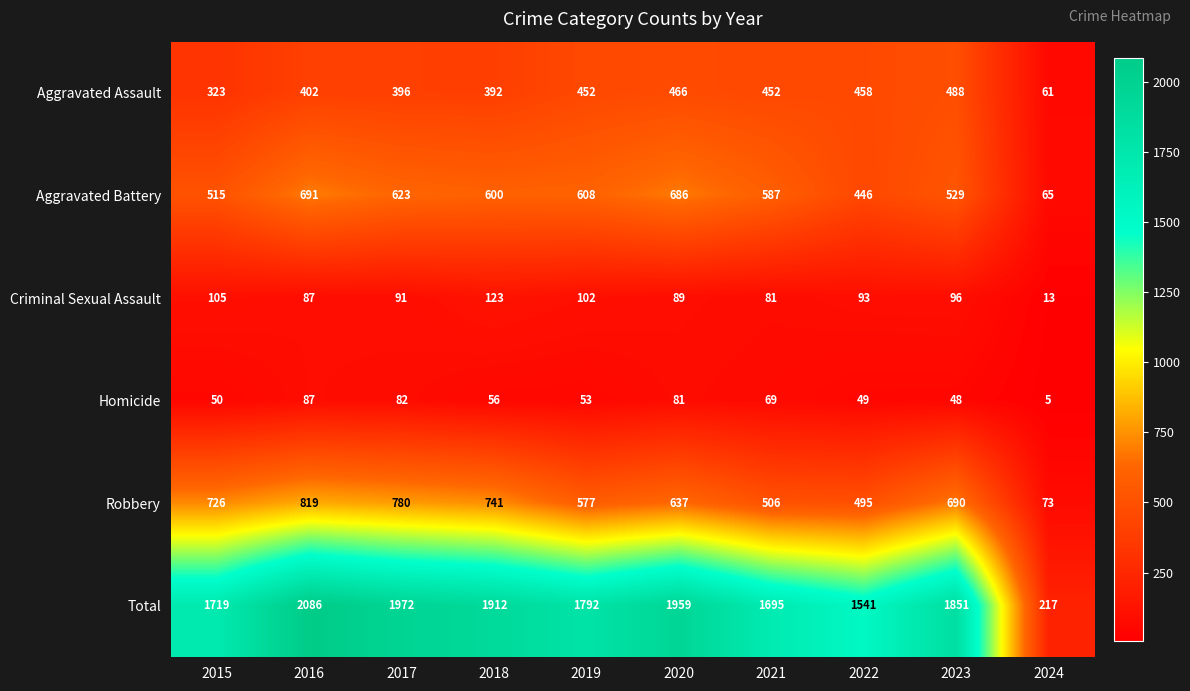

At 2018, list the series in order from largest to smallest.

Total, Robbery, Aggravated Battery, Aggravated Assault, Criminal Sexual Assault, Homicide